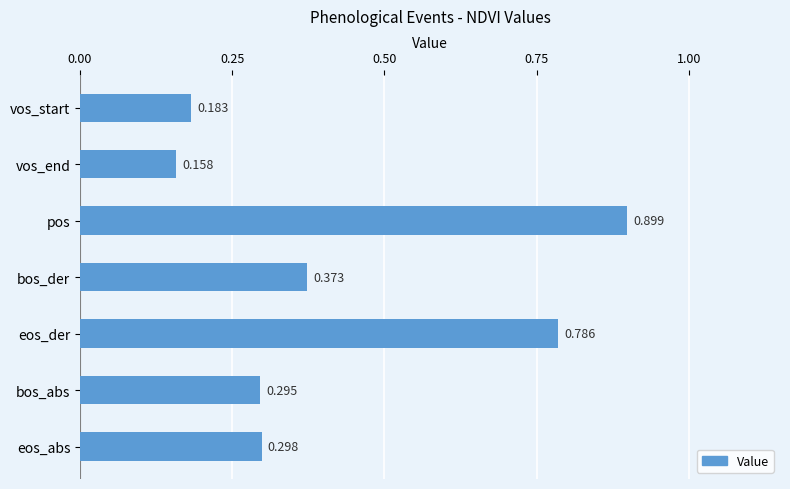

Between bos_abs and vos_end, which is larger?

bos_abs